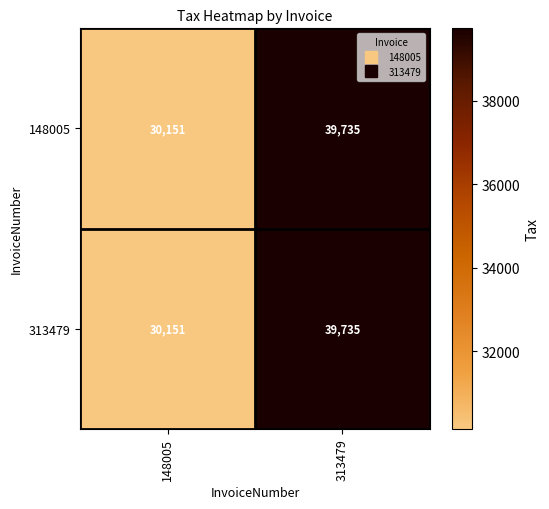

True or false: 313479 has a value of 30151 at 148005.

True